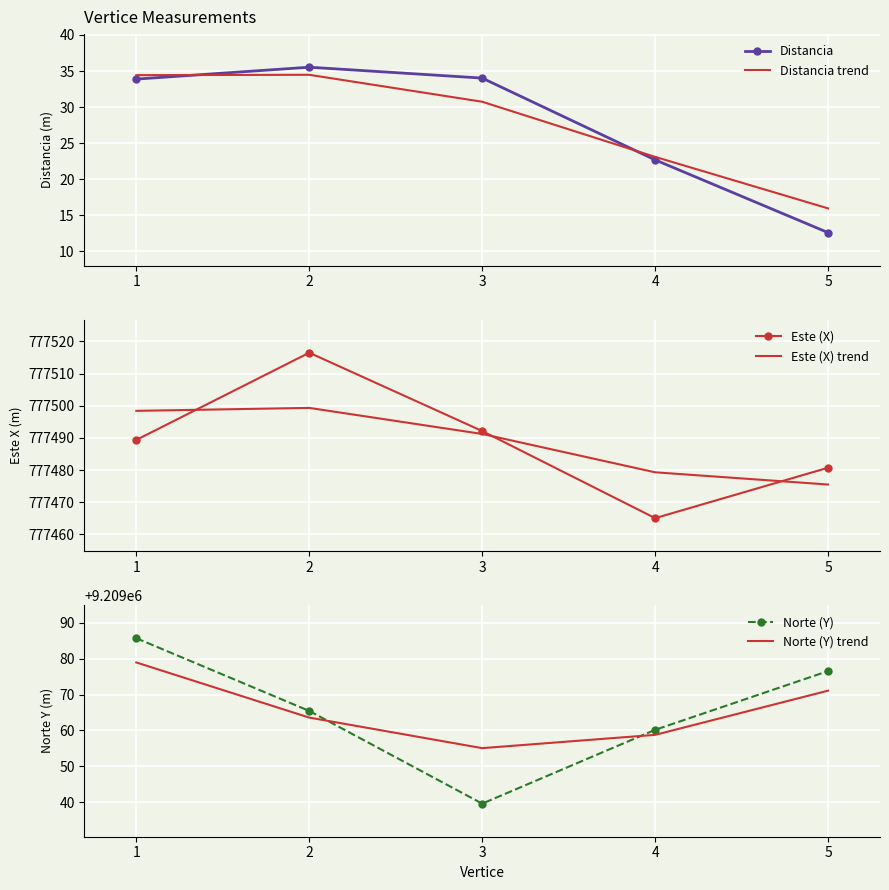

How many values in the Distancia series are below 33?

2